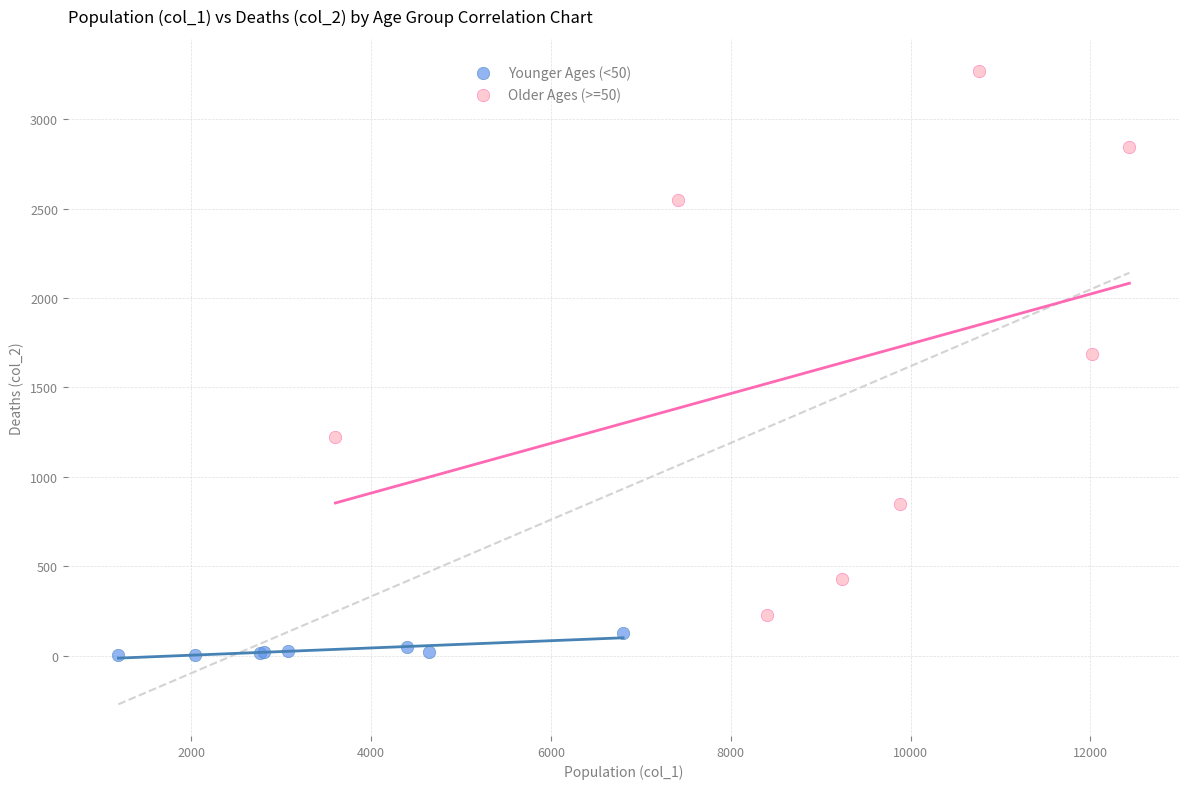

Which series reaches the minimum Y coordinate?

Younger Ages (<50)